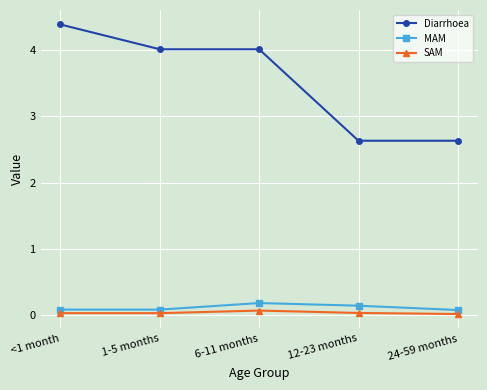

Which series has the largest range (max minus min)?

Diarrhoea